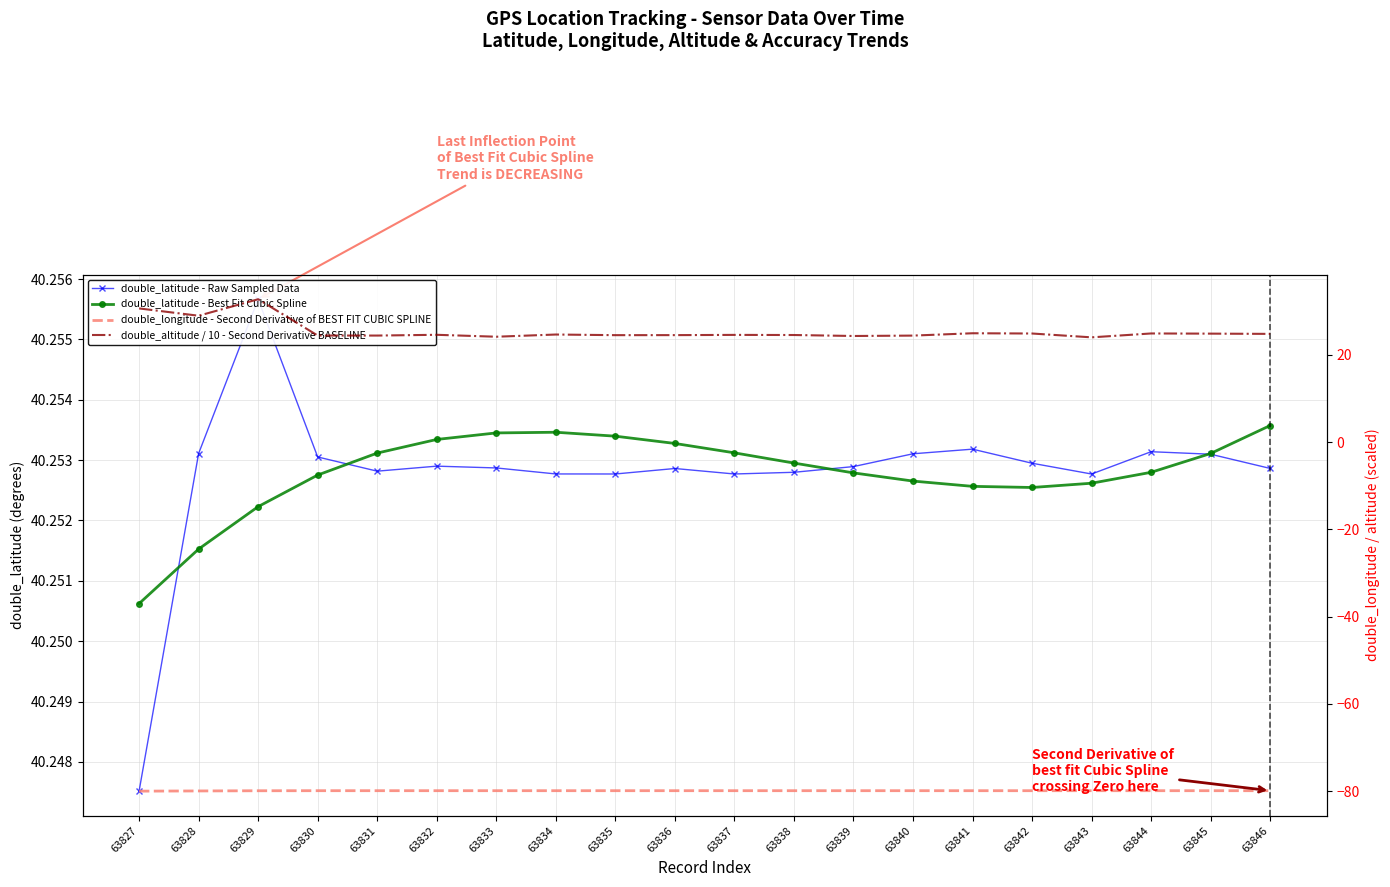

At which label does double_latitude - Best Fit Cubic Spline reach its peak?

63846